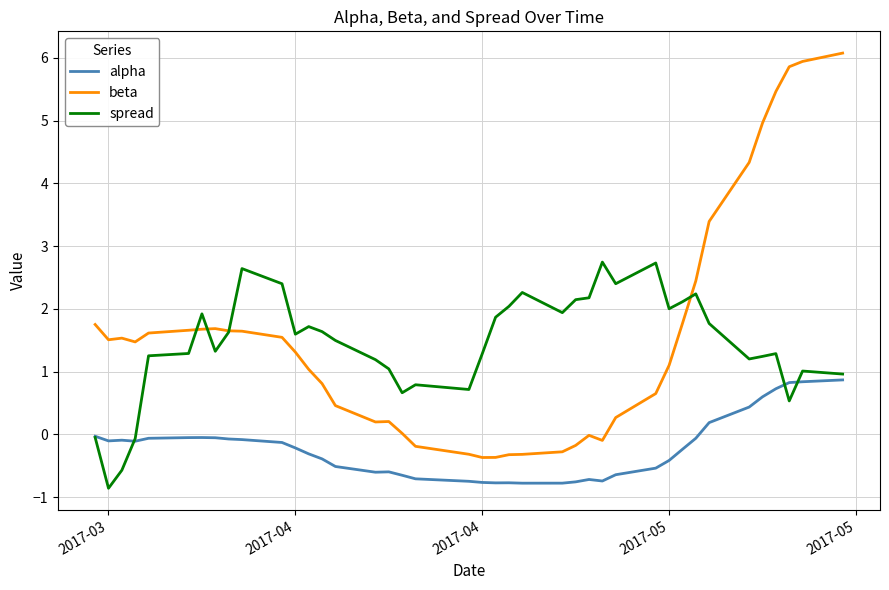

Which series has the widest spread of values?

beta